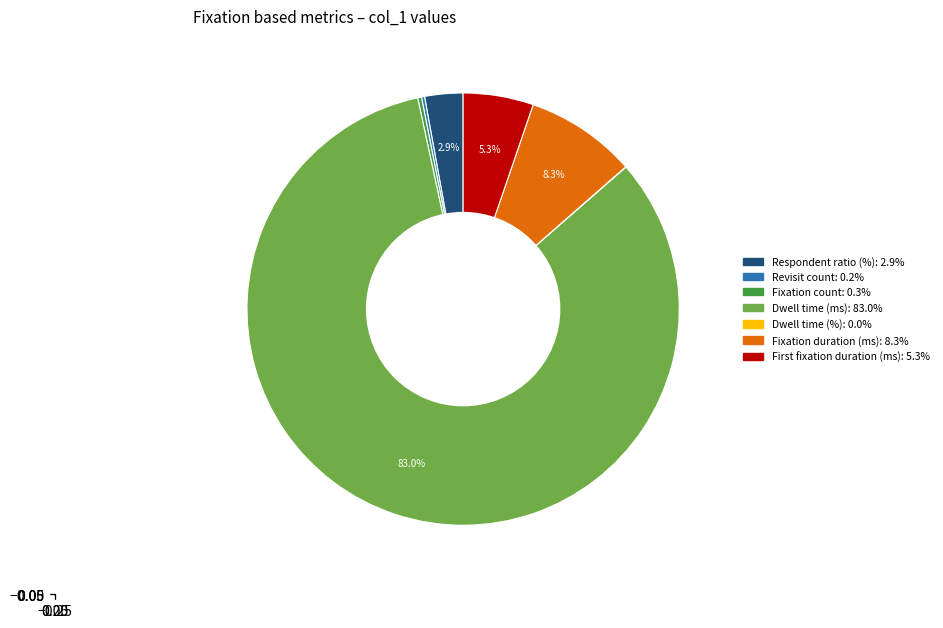

What portion of the pie excludes Dwell time (ms)?

17.0%